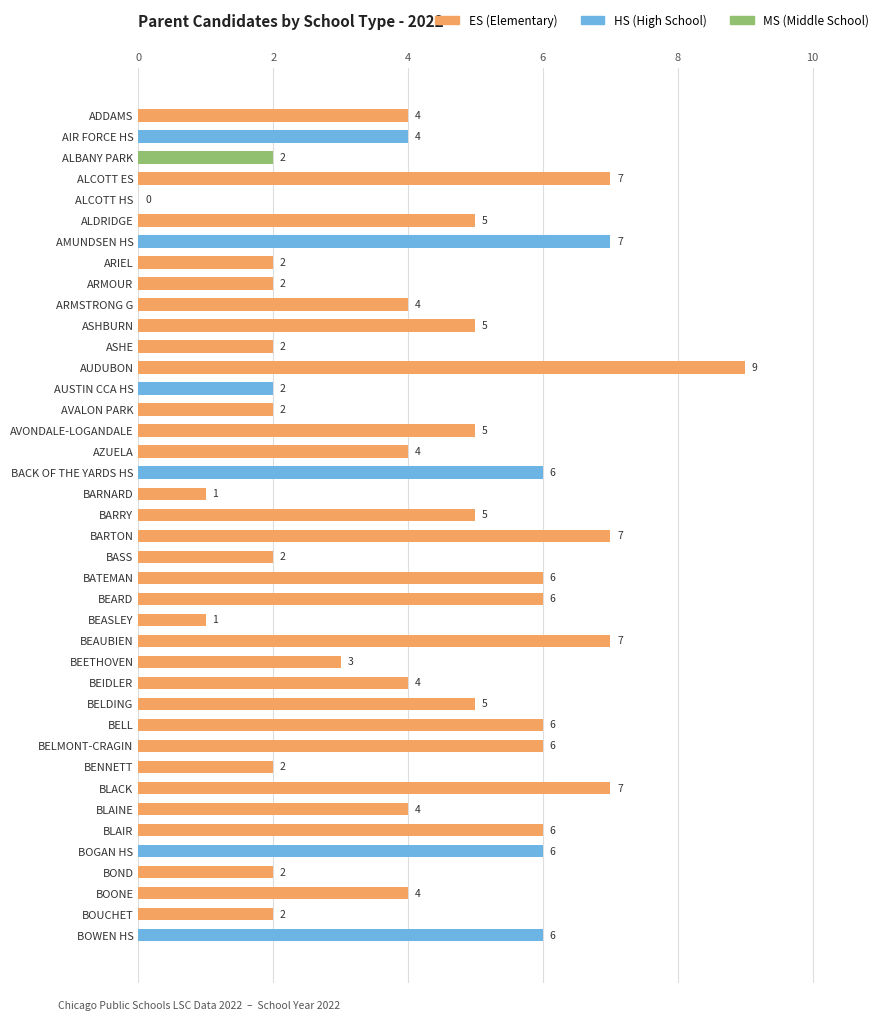

What is the ratio of the value at BELL to the value at BARTON?

0.9